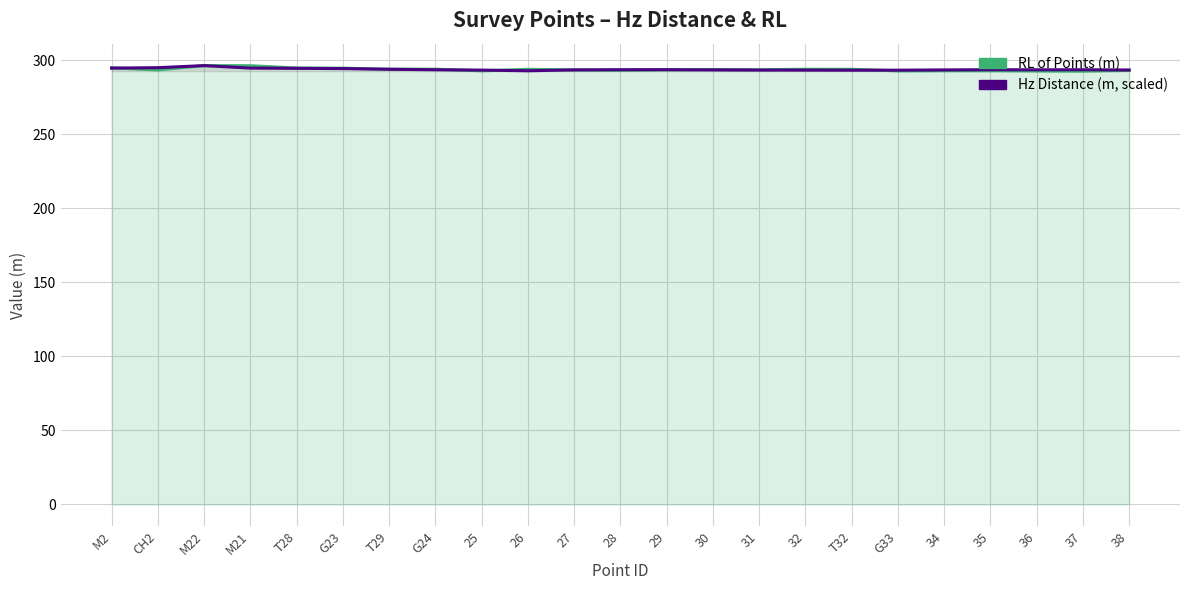

After their last crossing, which series has the higher values: Hz Distance (m, scaled) or RL of Points (m)?

Hz Distance (m, scaled)